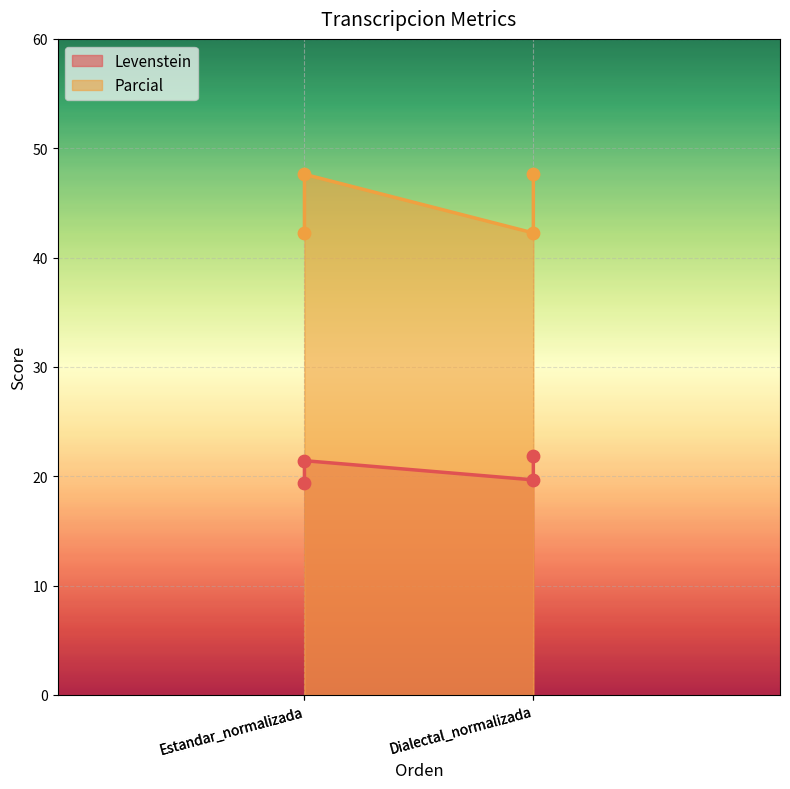

Which series contains the highest Y value?

Parcial